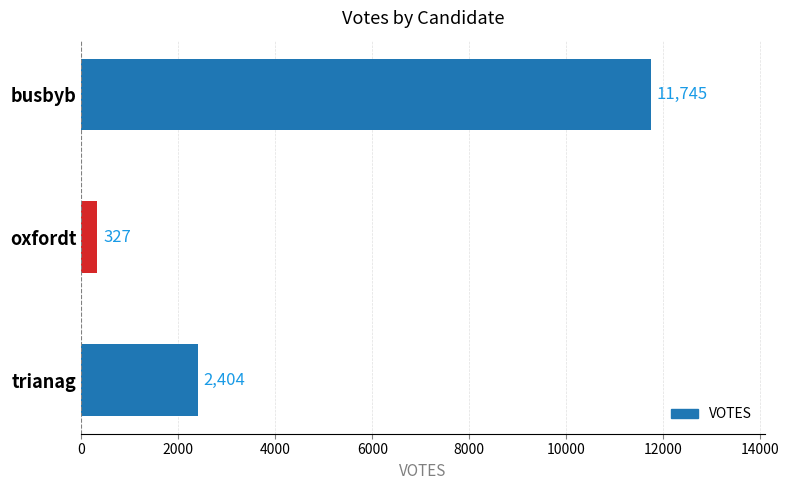

How many bars are there in total?

3